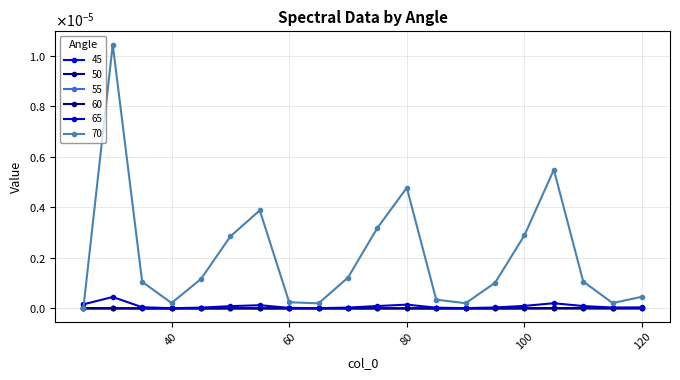

At which category is the sum across all series the highest?

30